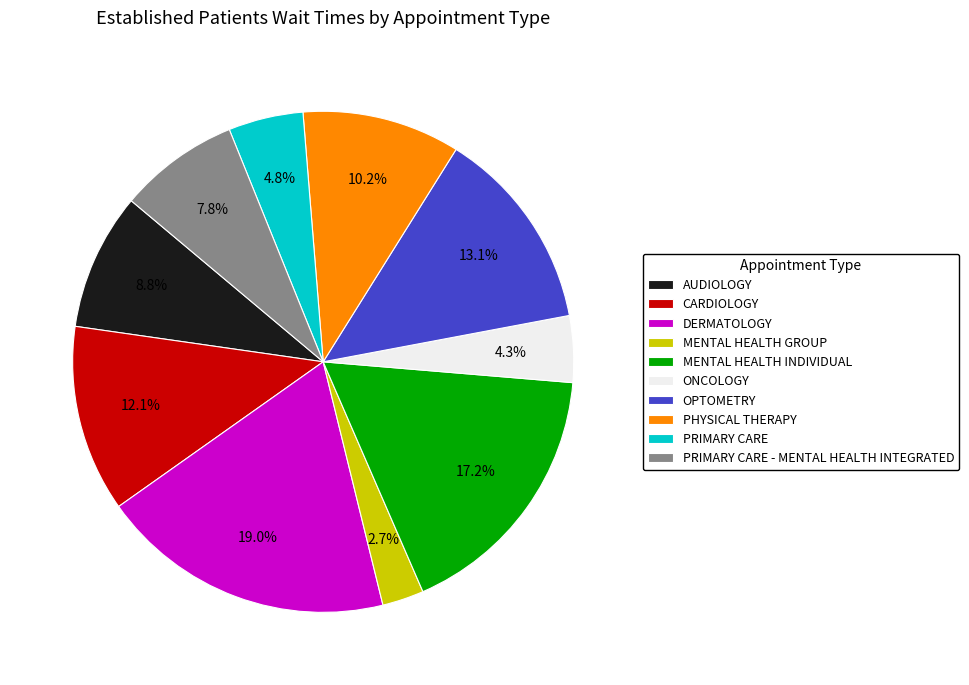

To the nearest percent, what is the combined percentage of PHYSICAL THERAPY and DERMATOLOGY?

29%